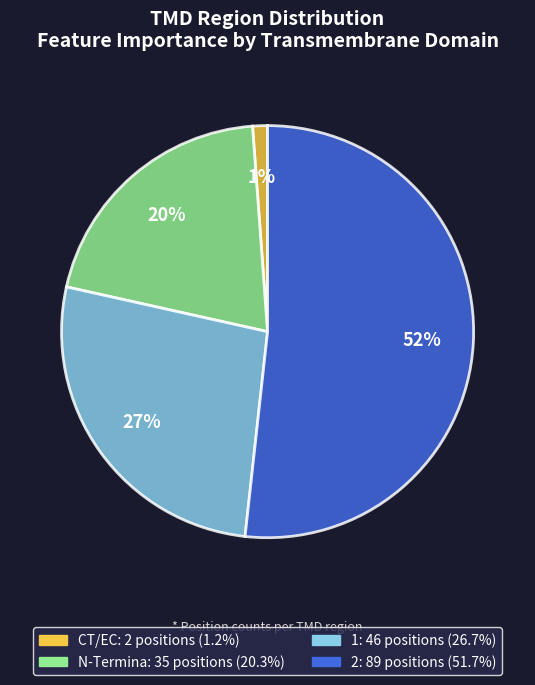

Is there any slice that represents more than half of the pie?

Yes